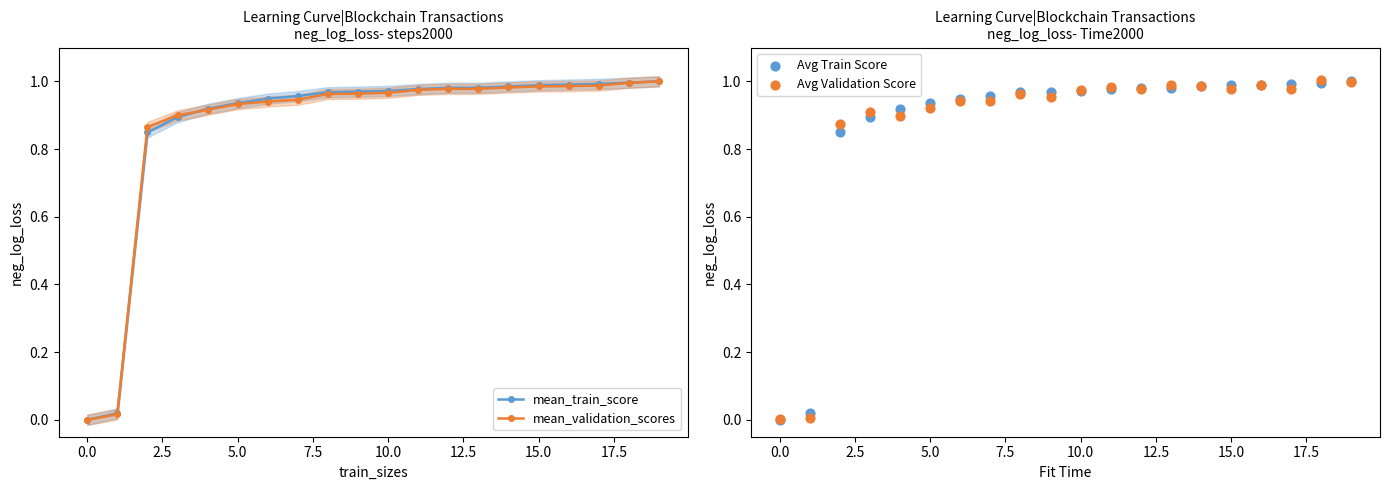

What is the total value across all series at 2.5?

3.4